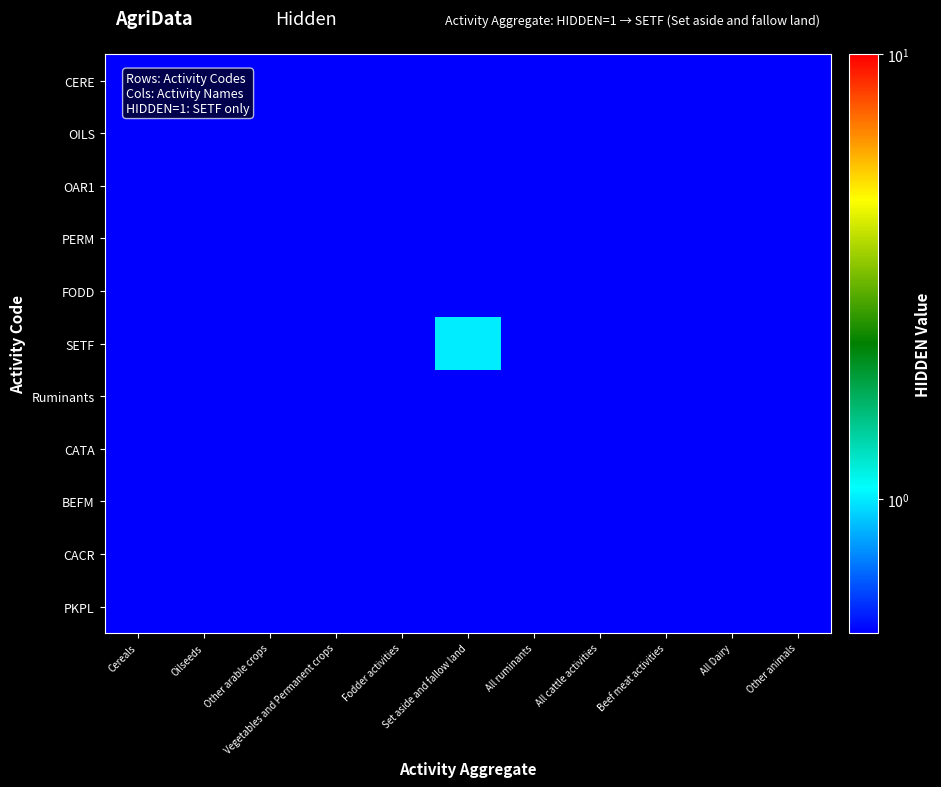

Rank the series at All ruminants from lowest to highest value.

CERE, OILS, OAR1, PERM, FODD, SETF, CATA, BEFM, CACR, PKPL, Ruminants